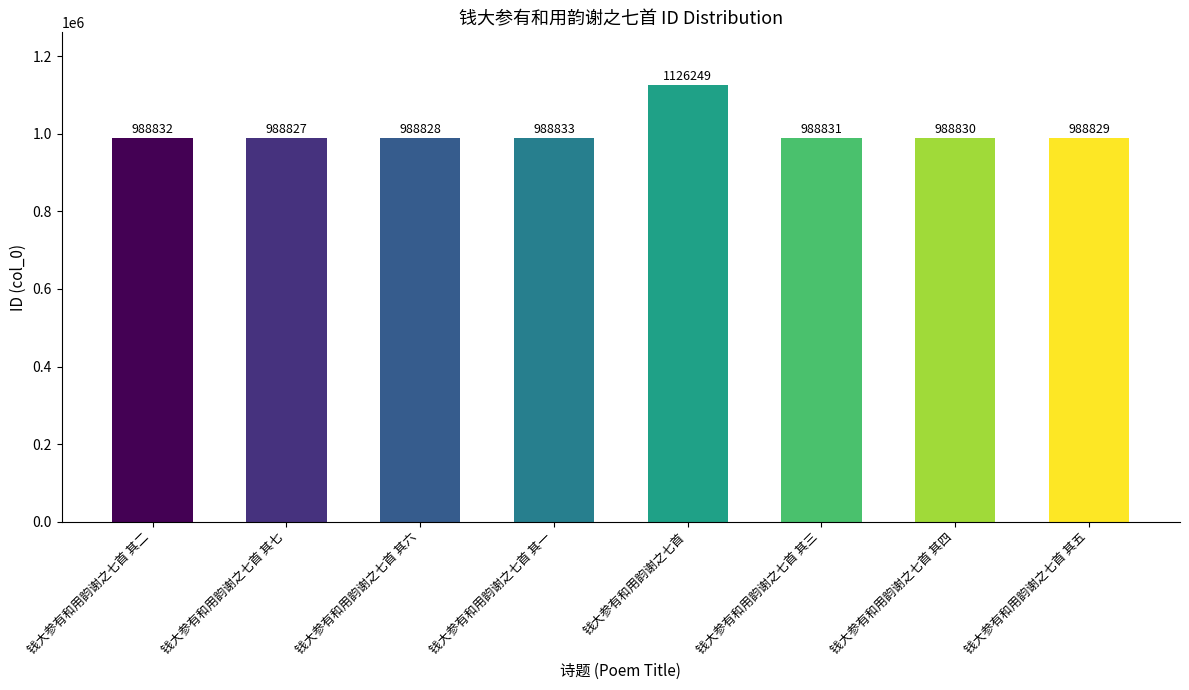

What is the difference between the values at 钱大参有和用韵谢之七首 其一 and 钱大参有和用韵谢之七首 其四?

3